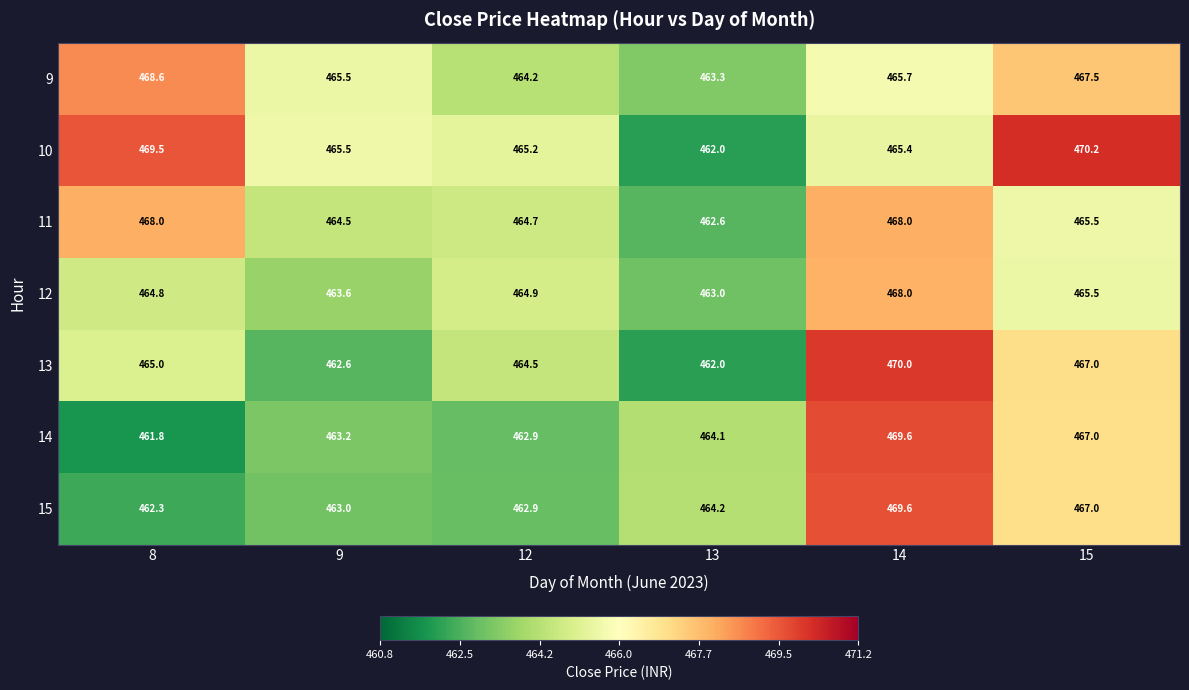

Between 9 and 12, which series saw the biggest shift?

13